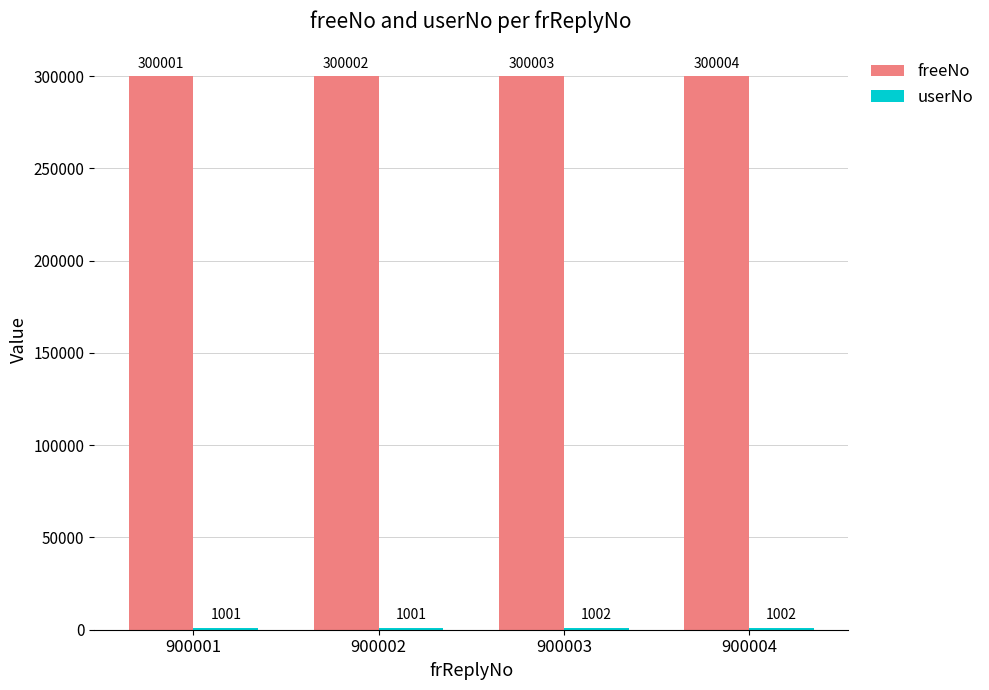

What is the smallest value displayed?

1001